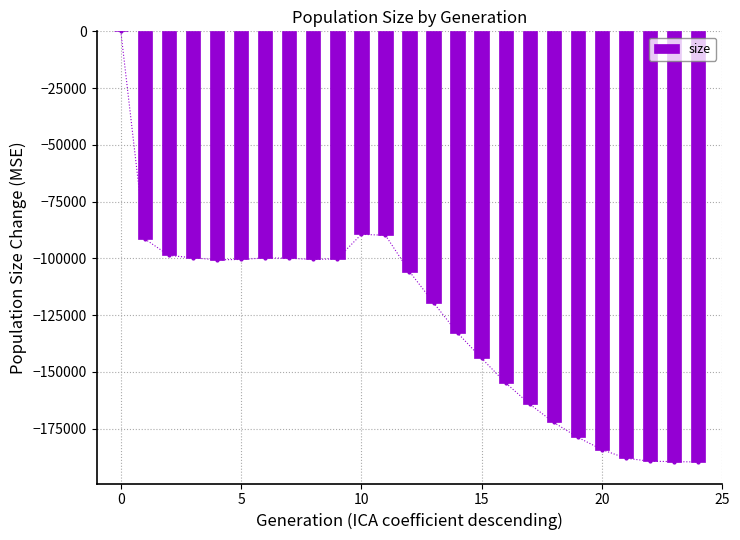

What value does the data have at 8, to the nearest 10?

-100480